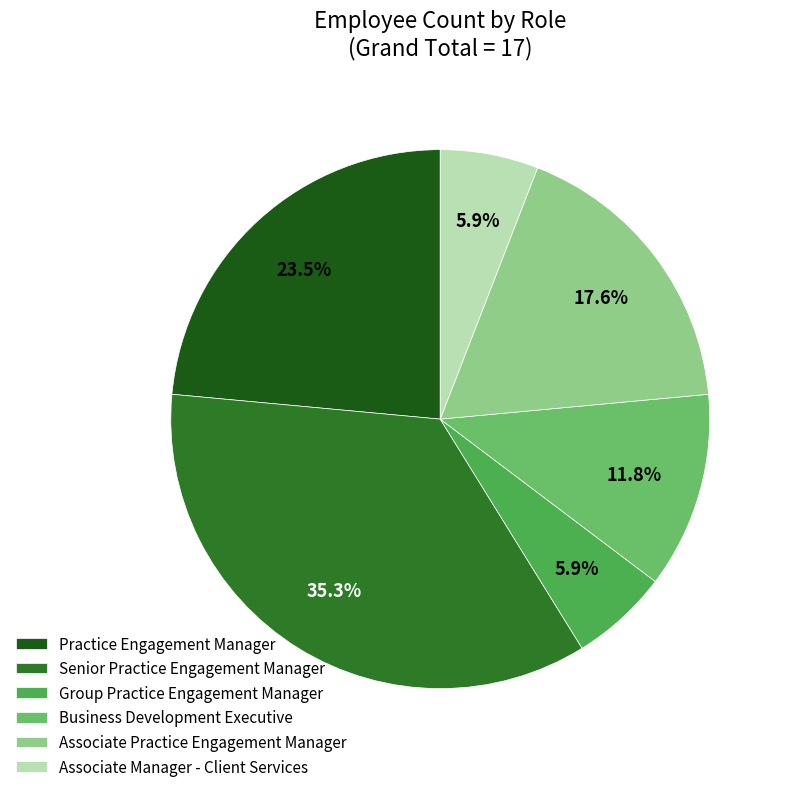

How many slices are in this pie chart?

6